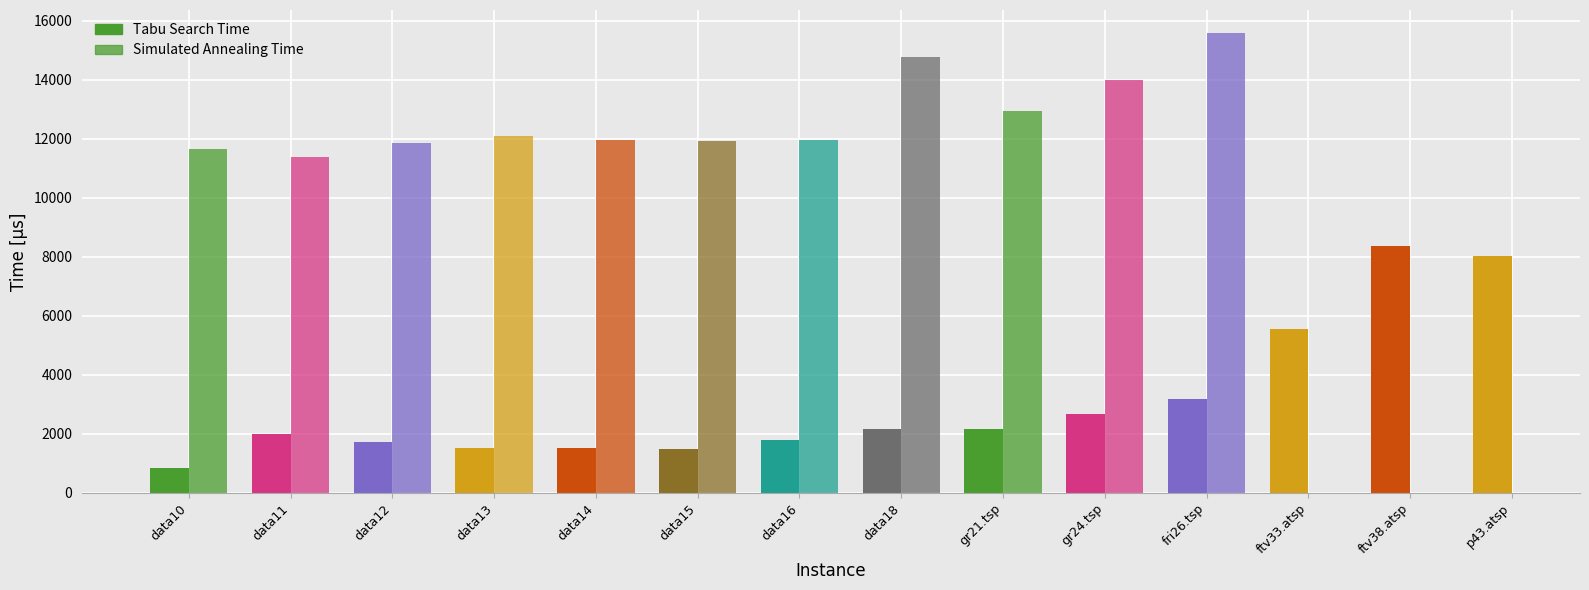

Read the Tabu Search Time value at fri26.tsp.

3169